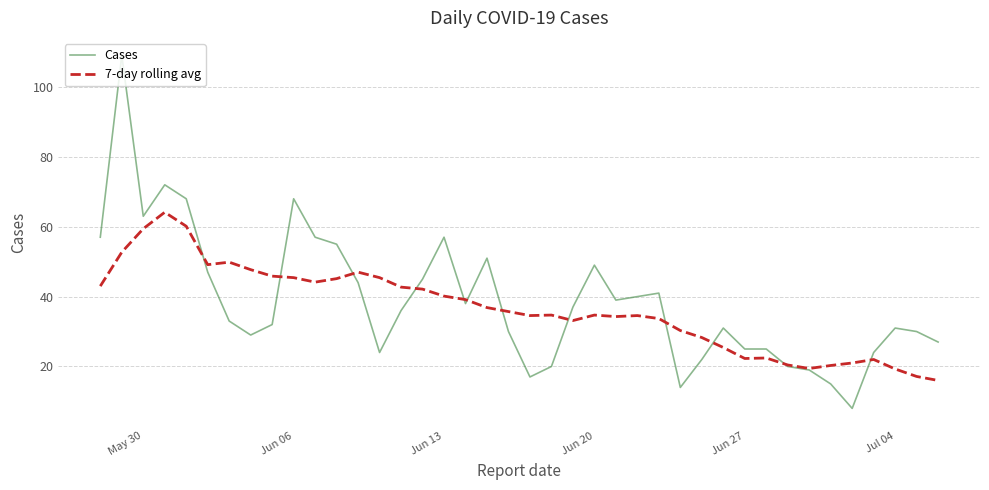

What is the maximum value for Cases?

109.0